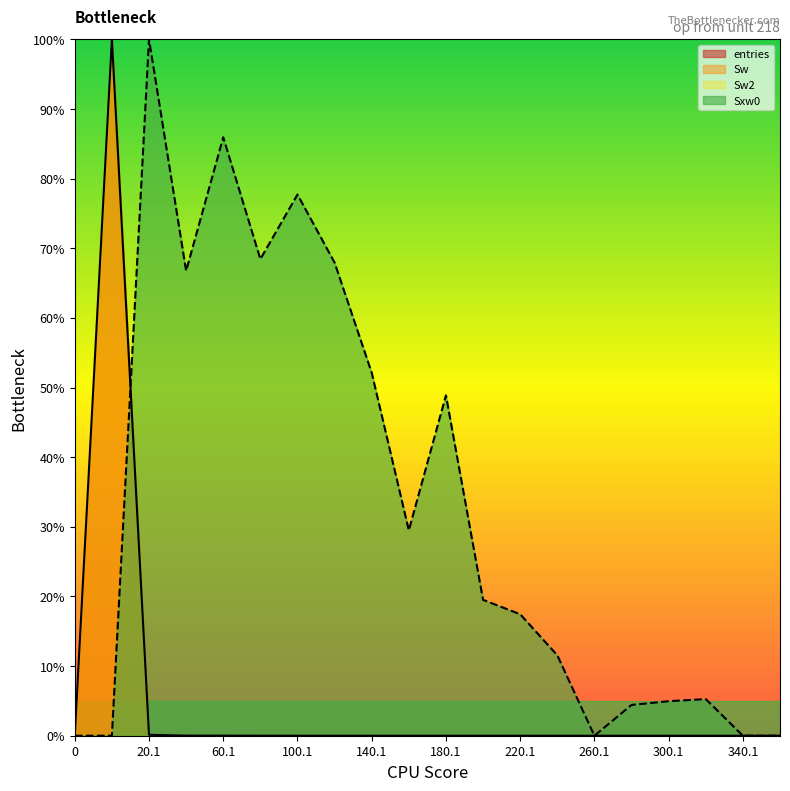

How many lines are shown in the chart?

2